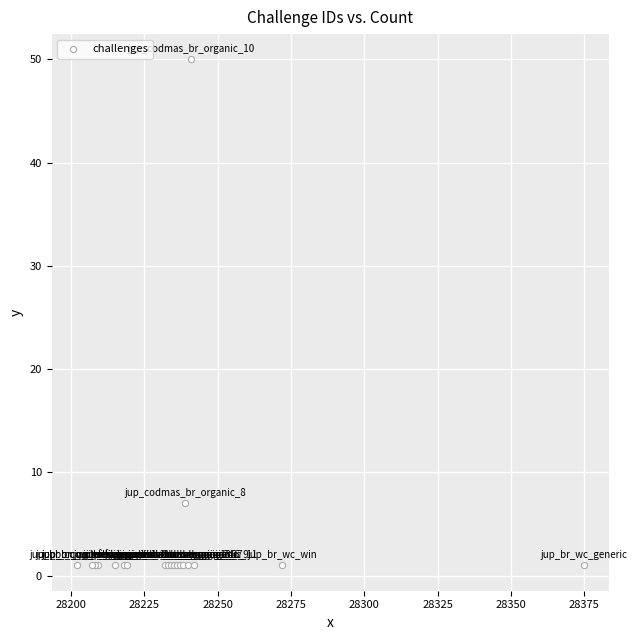

What Y value in the scatter plot is closest to 25?

7